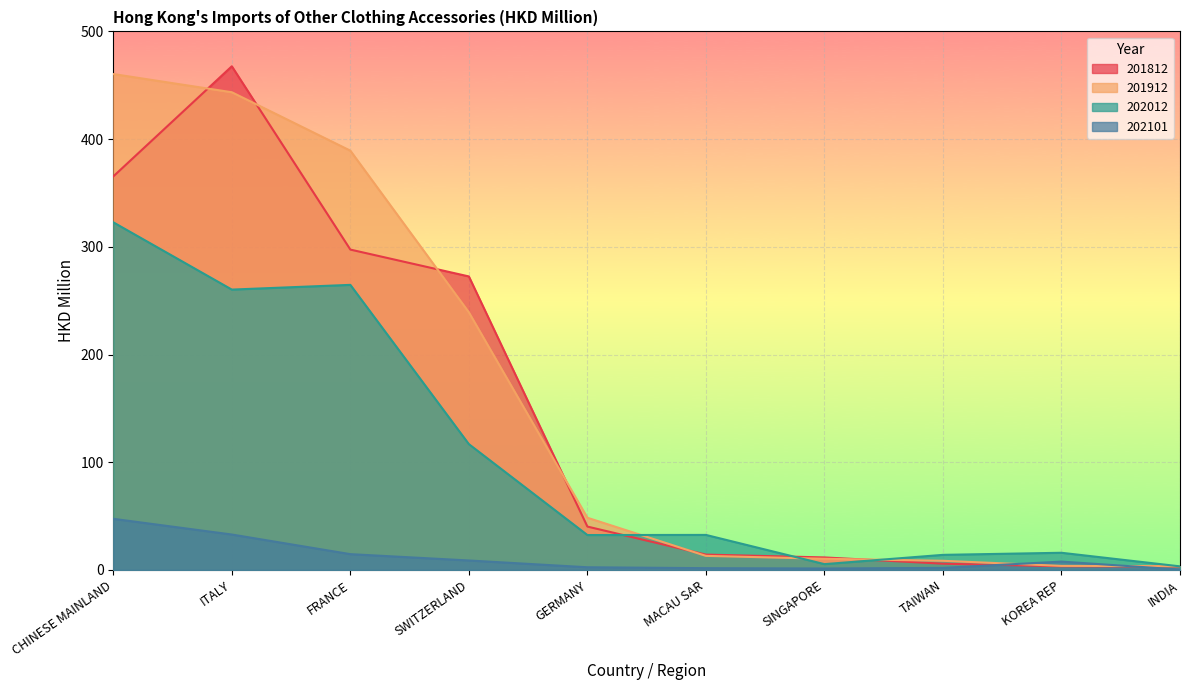

True or false: 202012 and 202101 intersect in this chart.

False